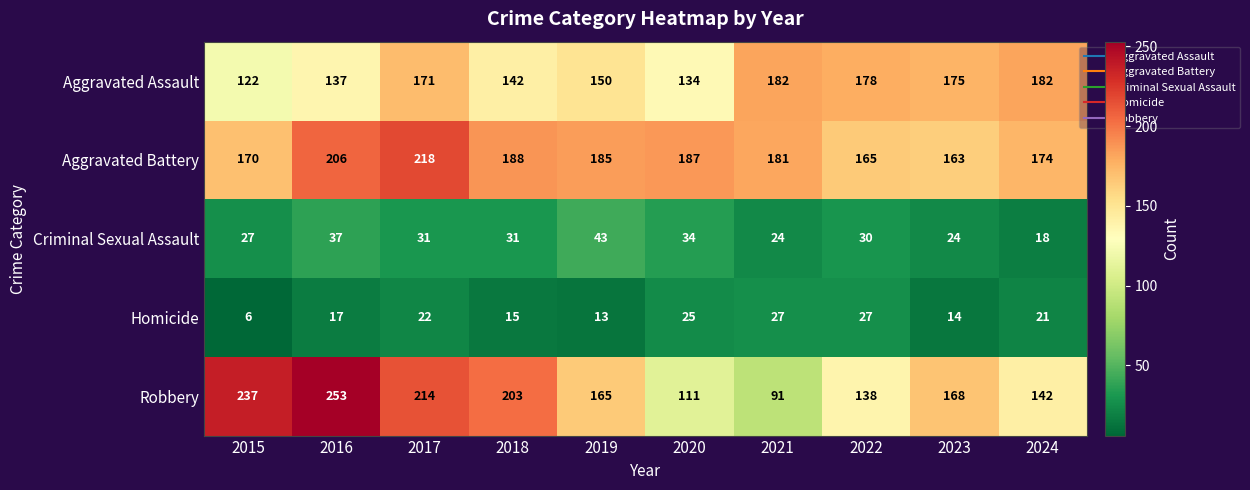

What is the difference between the Homicide values at 2021 and 2024?

6